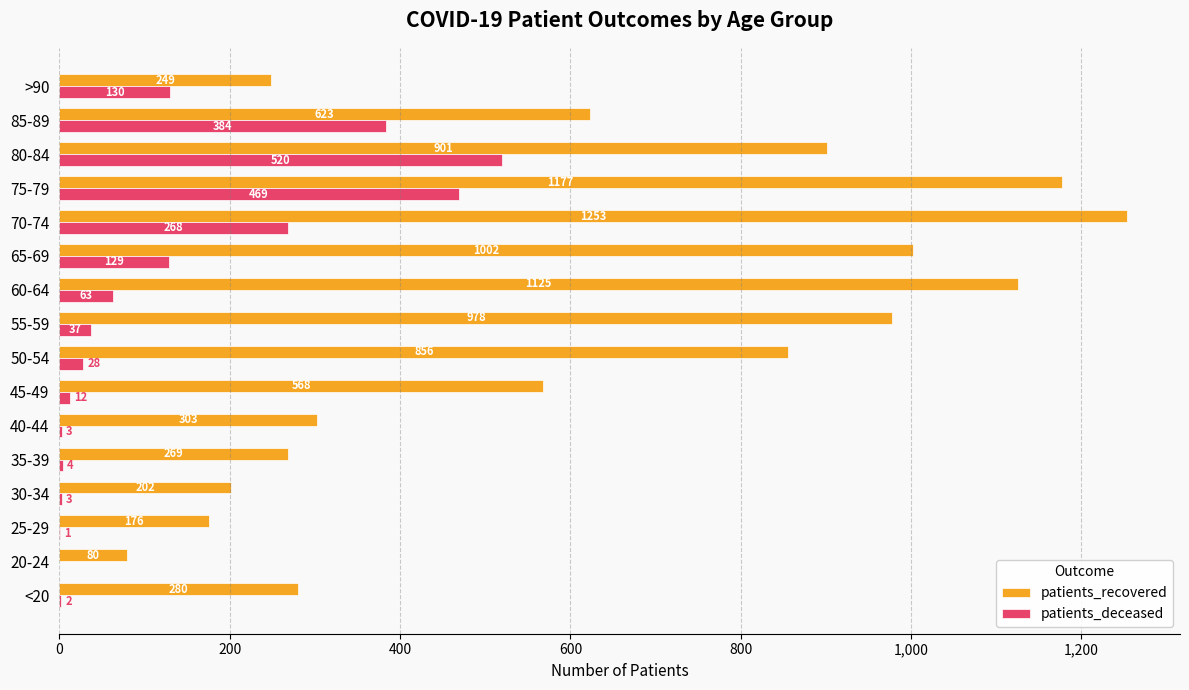

Is it true that patients_deceased equals 28 at 50-54?

True